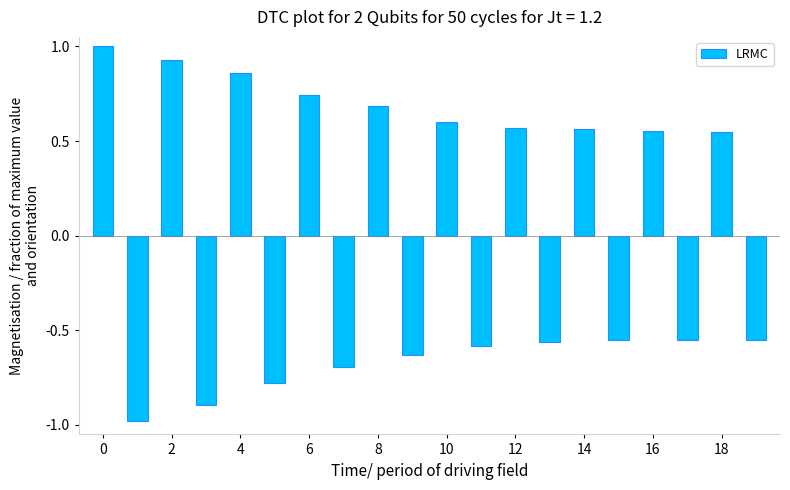

What is the difference between the maximum and second lowest values?

1.9